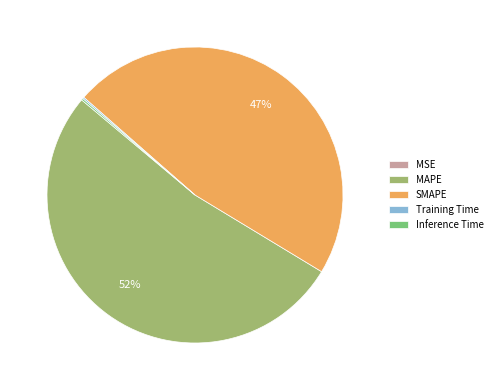

To the nearest percent, what is the combined percentage of MAPE and SMAPE?

100%